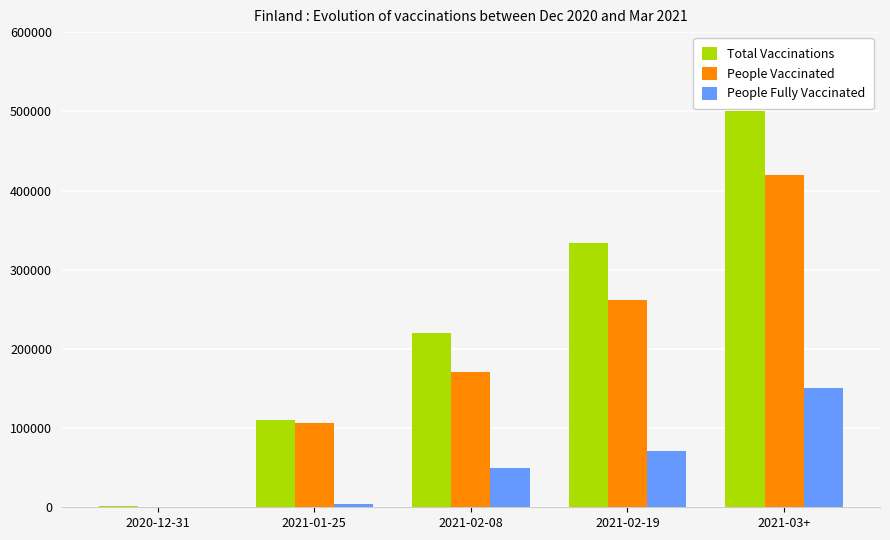

Which series has the largest range (max minus min)?

Total Vaccinations